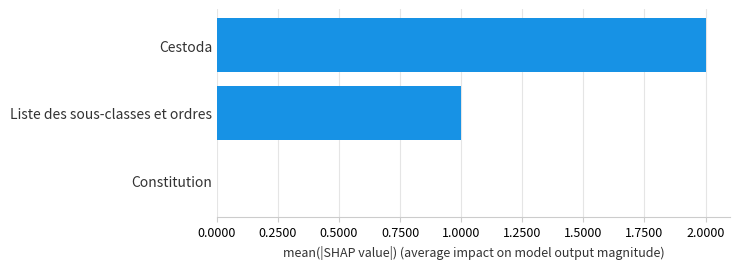

How many categories are shown in the chart?

3